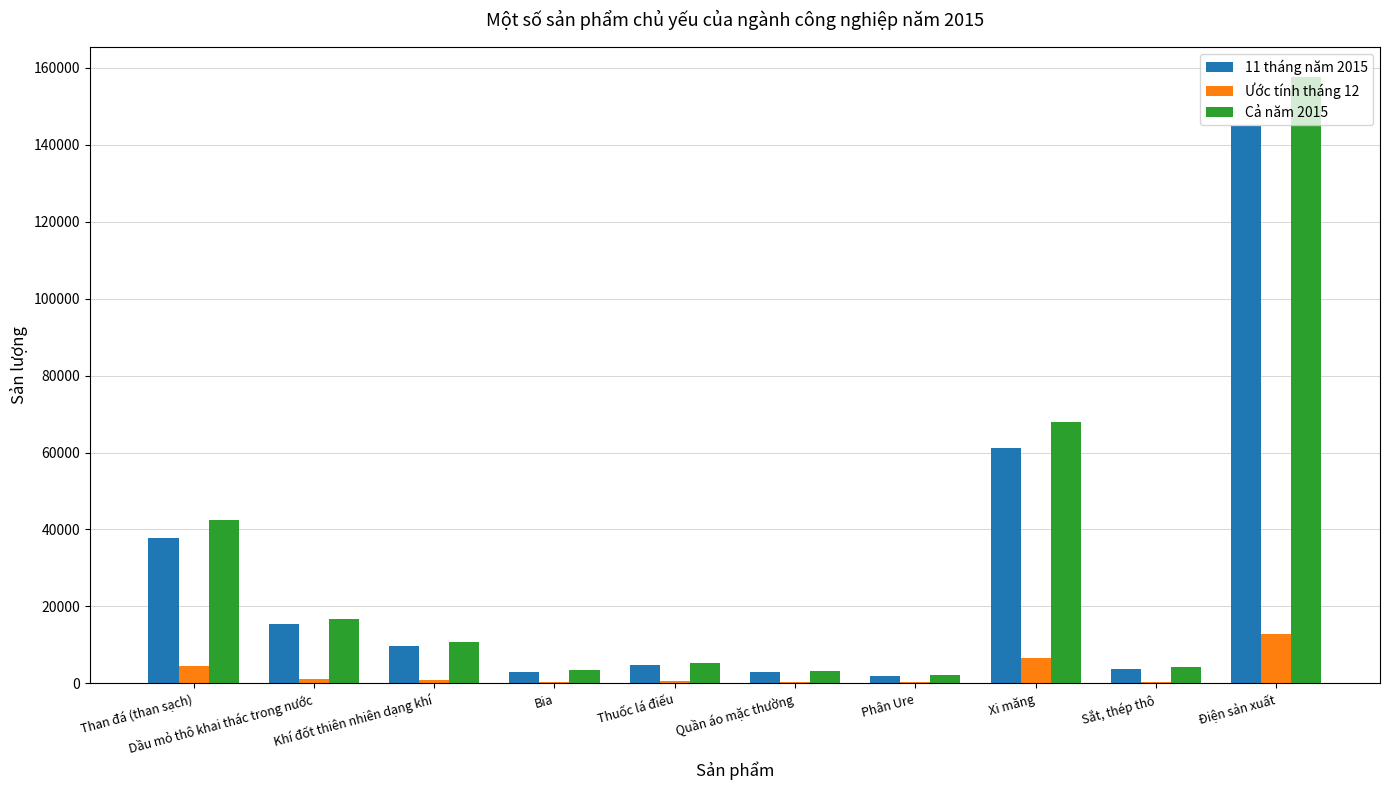

Count the number of categories in the chart.

10